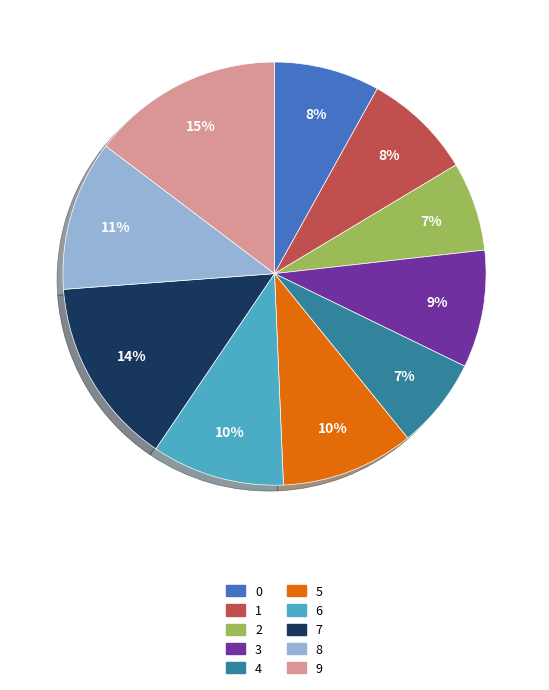

Is it true that 0 is 8% of the pie?

True